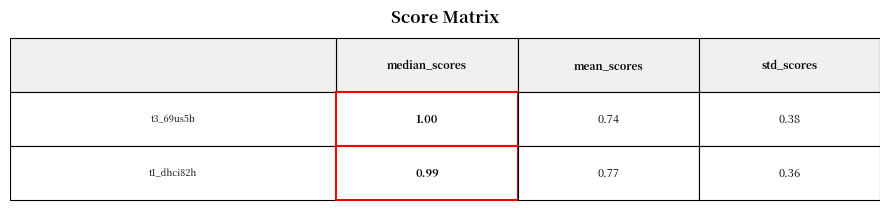

At how many categories does at least one series exceed 0?

3